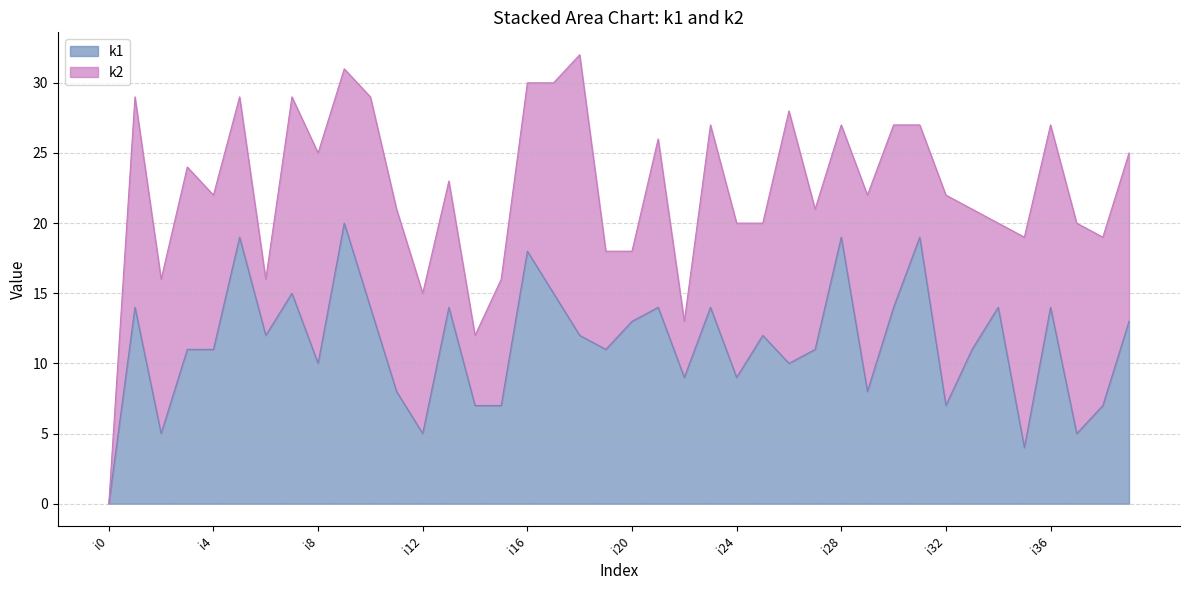

What is the greatest value displayed?

20